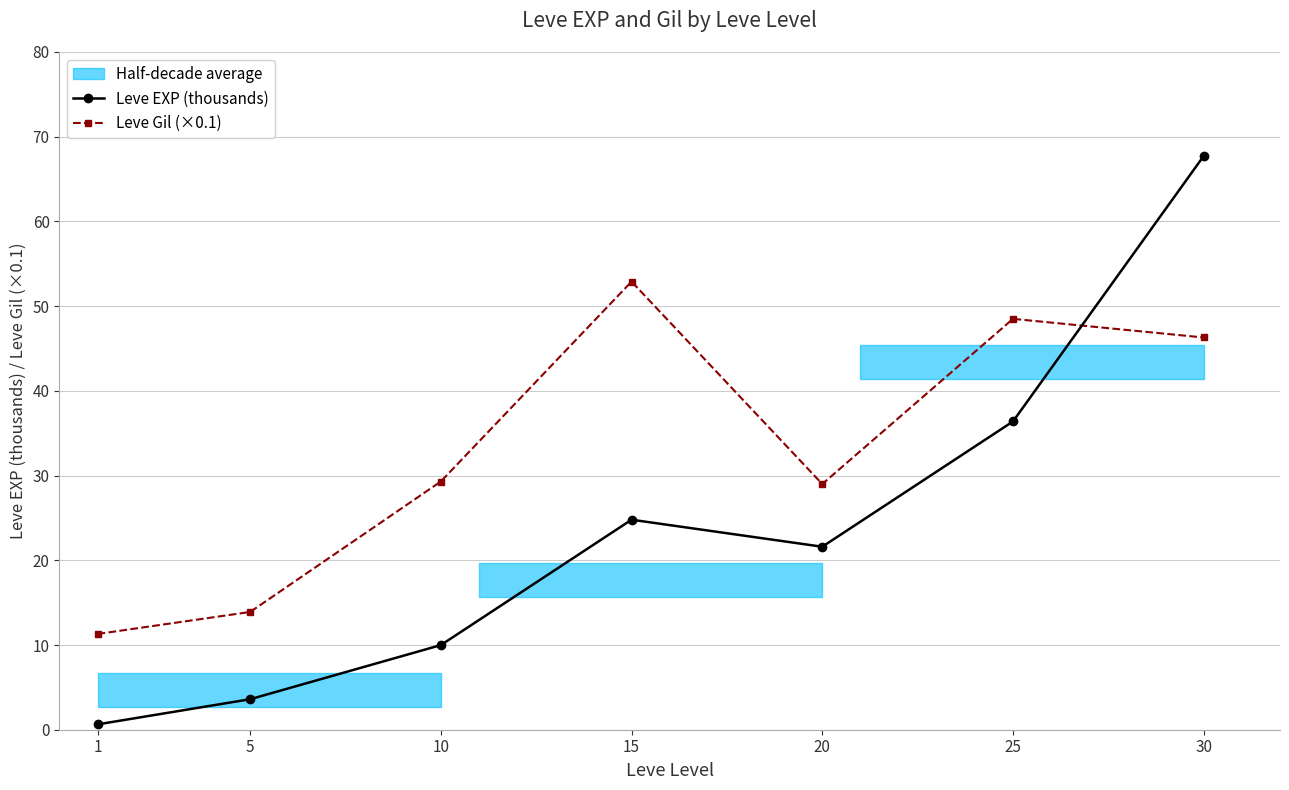

Reading left to right, transcribe all the data shown in this chart.

Leve EXP (thousands): 1=0.6	5=3.6	10=10.0	15=24.8	20=21.6	25=36.4	30=67.7
Leve Gil (×0.1): 1=11.3	5=13.9	10=29.3	15=52.9	20=29.0	25=48.5	30=46.3